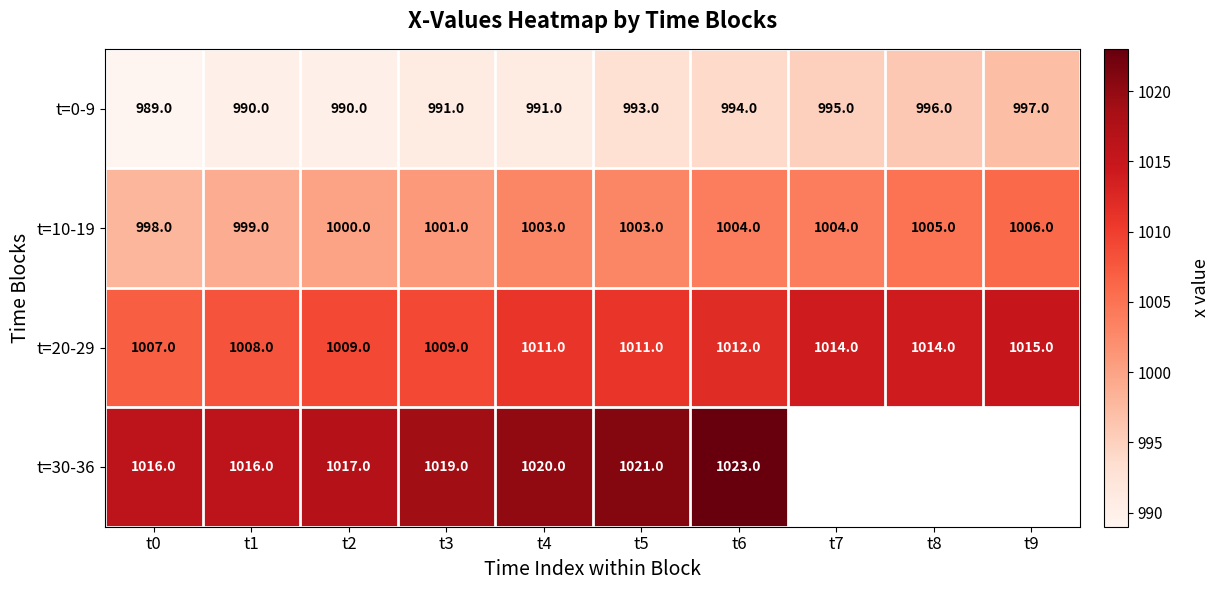

How many data points in t=20-29 are less than 1011?

4